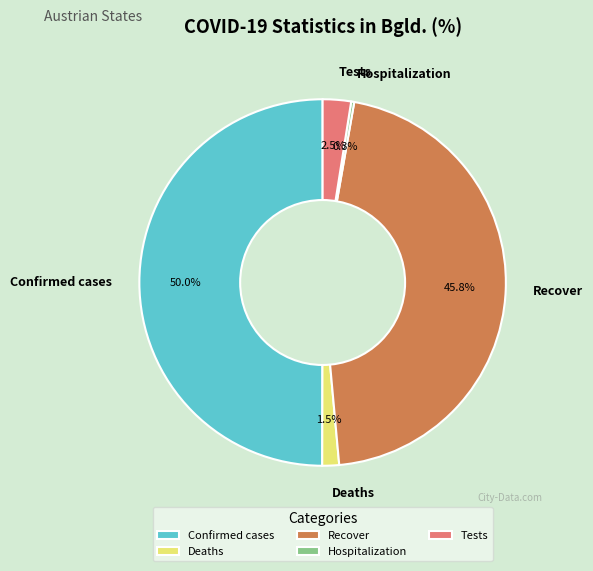

Does Deaths account for over 50% of the chart?

No